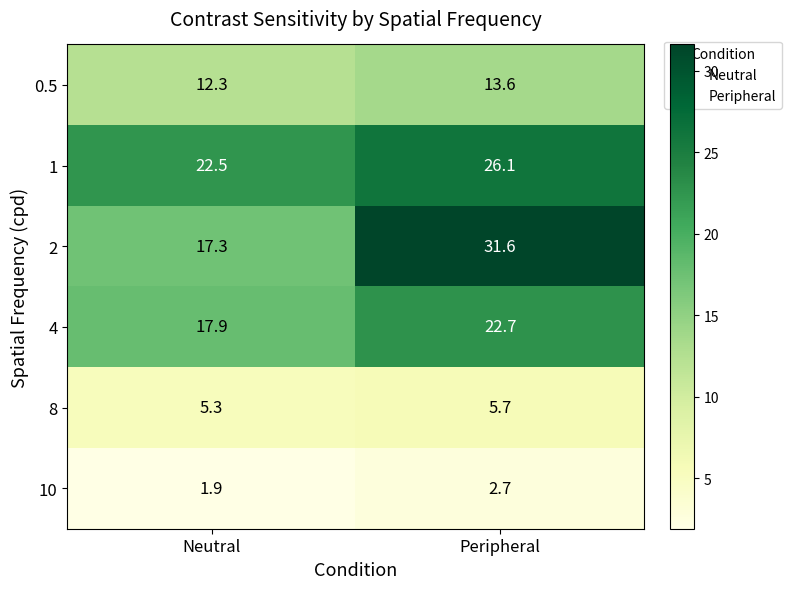

How many categories are shown in the chart?

2